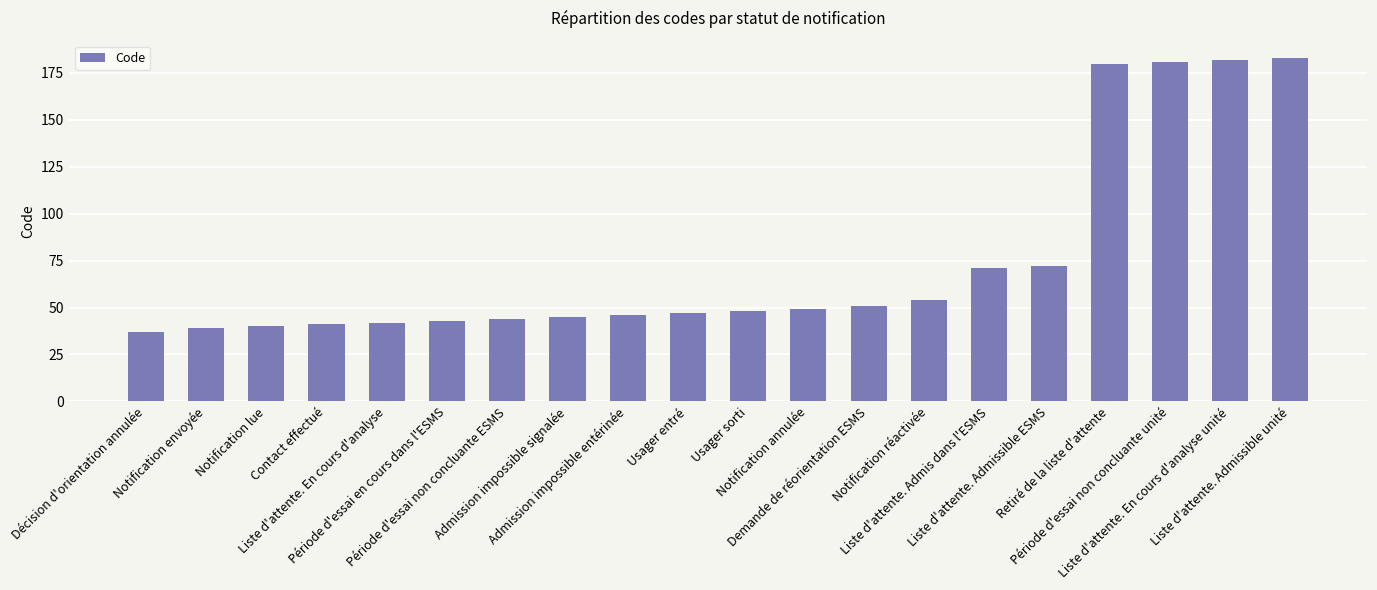

How many values are below 48?

10